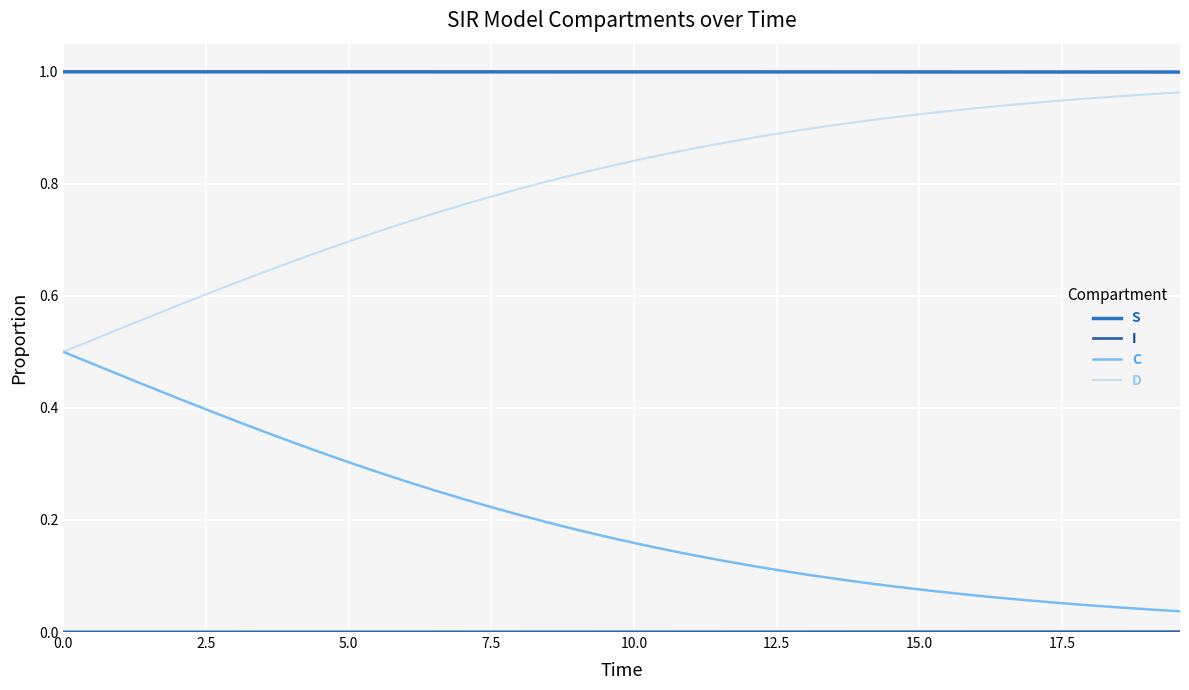

Which series has the largest total across all categories?

S